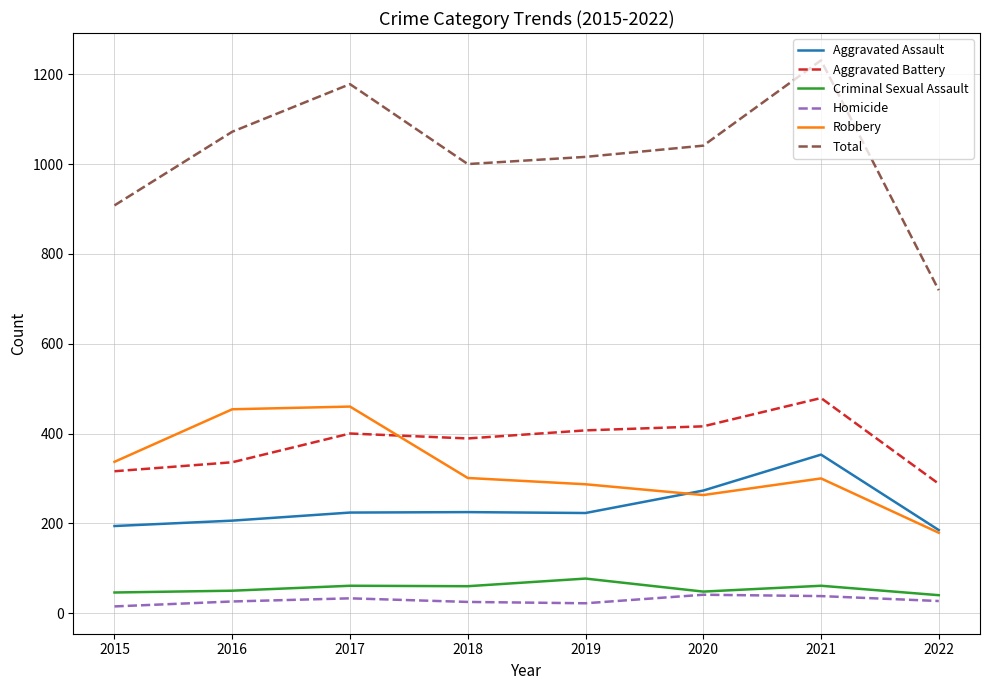

True or false: Aggravated Assault has more than 0 interior local peaks.

True